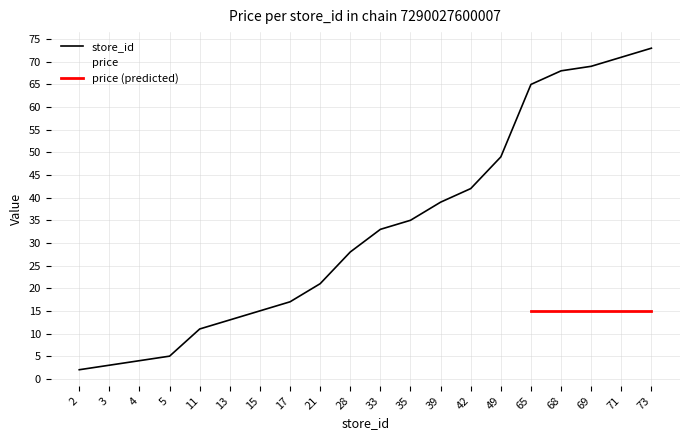

Rank the categories by value from highest to lowest.

73, 71, 69, 68, 65, 49, 42, 39, 35, 33, 28, 21, 17, 15, 13, 11, 5, 4, 3, 2